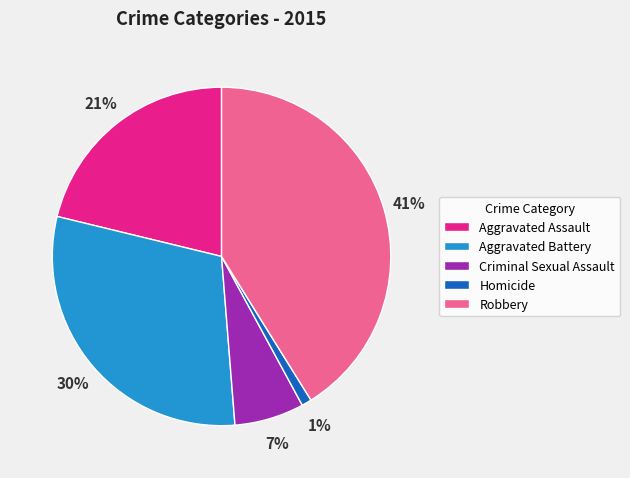

Rank the categories by value from highest to lowest.

Robbery, Aggravated Battery, Aggravated Assault, Criminal Sexual Assault, Homicide